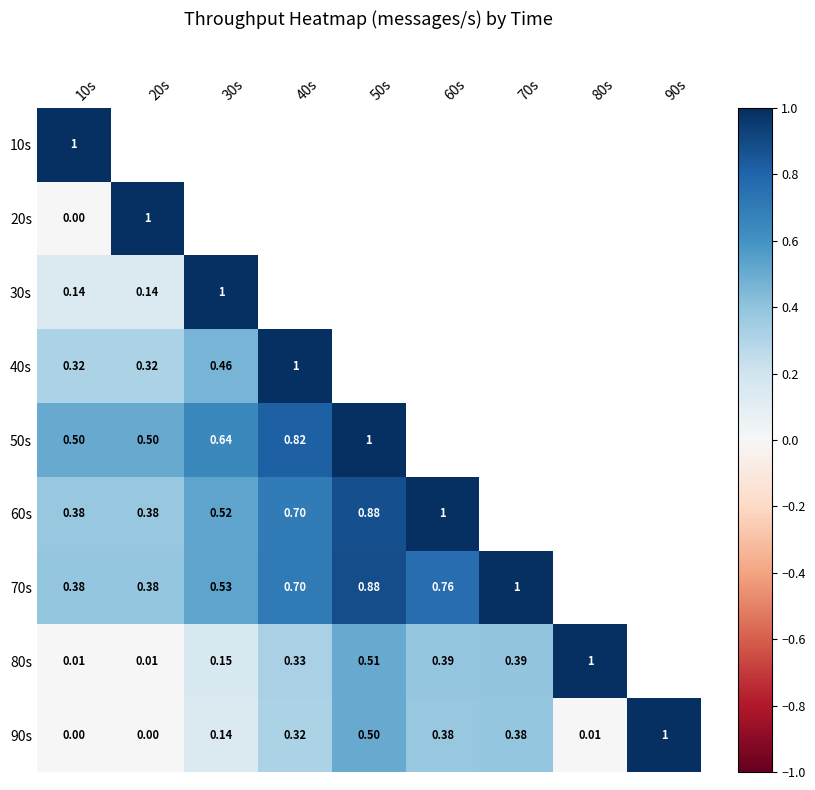

Which has a higher value, 20s or 60s?

60s